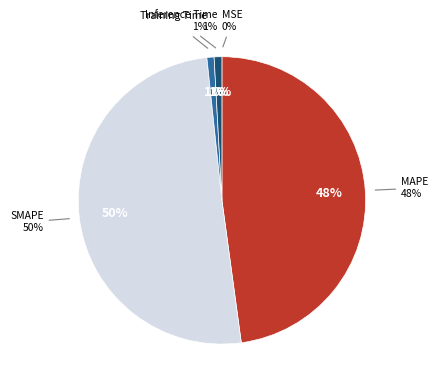

To the nearest percent, what percentage of the pie is MAPE?

48%